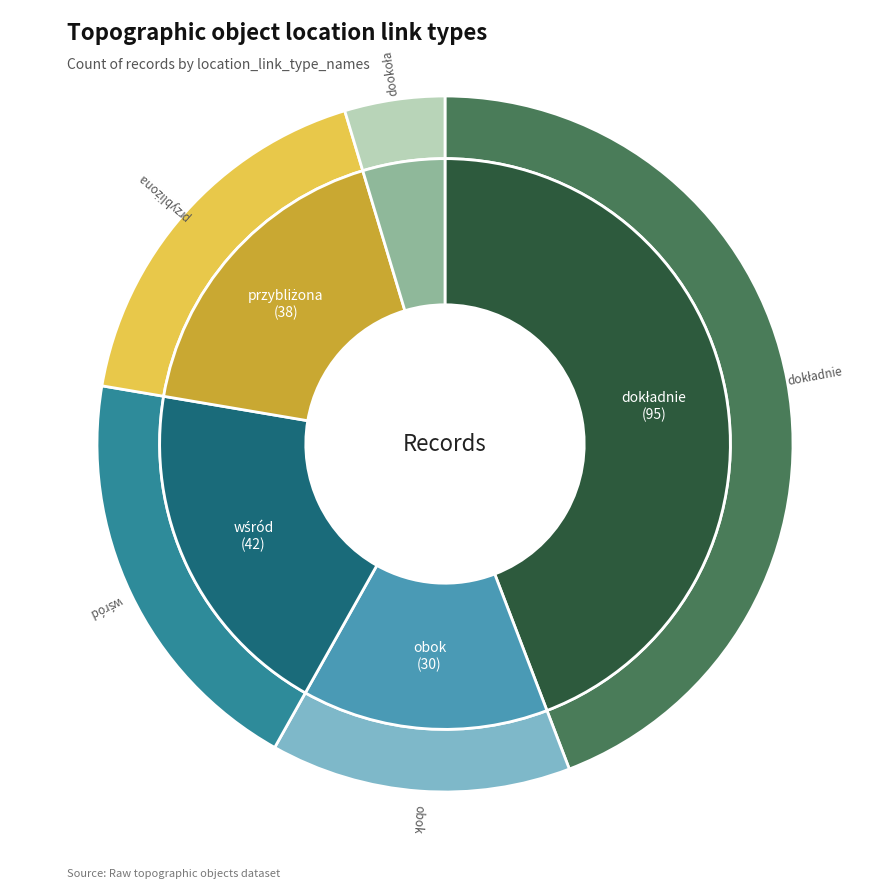

What is the ratio of the value at przybliżona to the value at dokładnie?

0.4